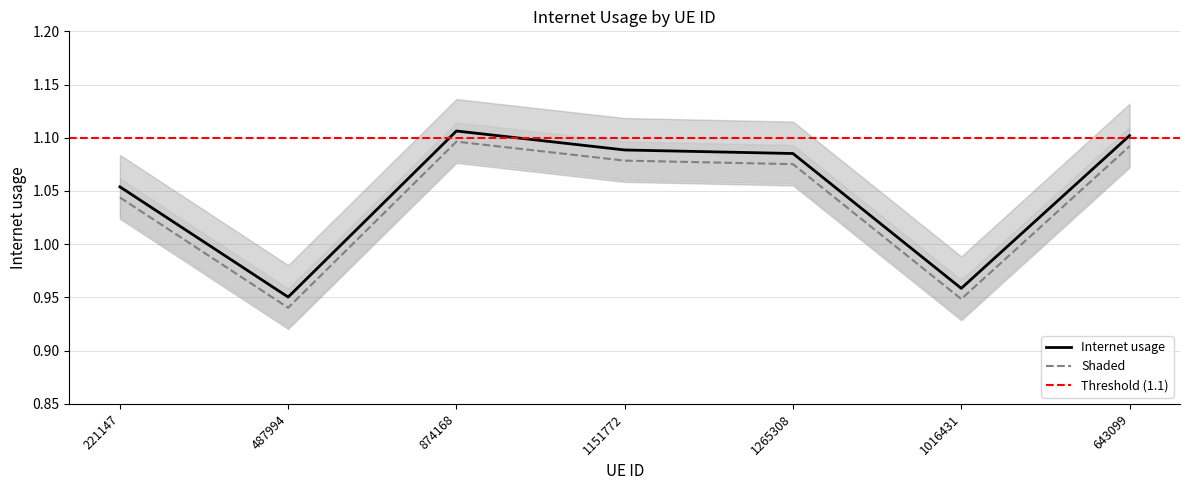

What is the difference between the second highest and second lowest values?

0.1